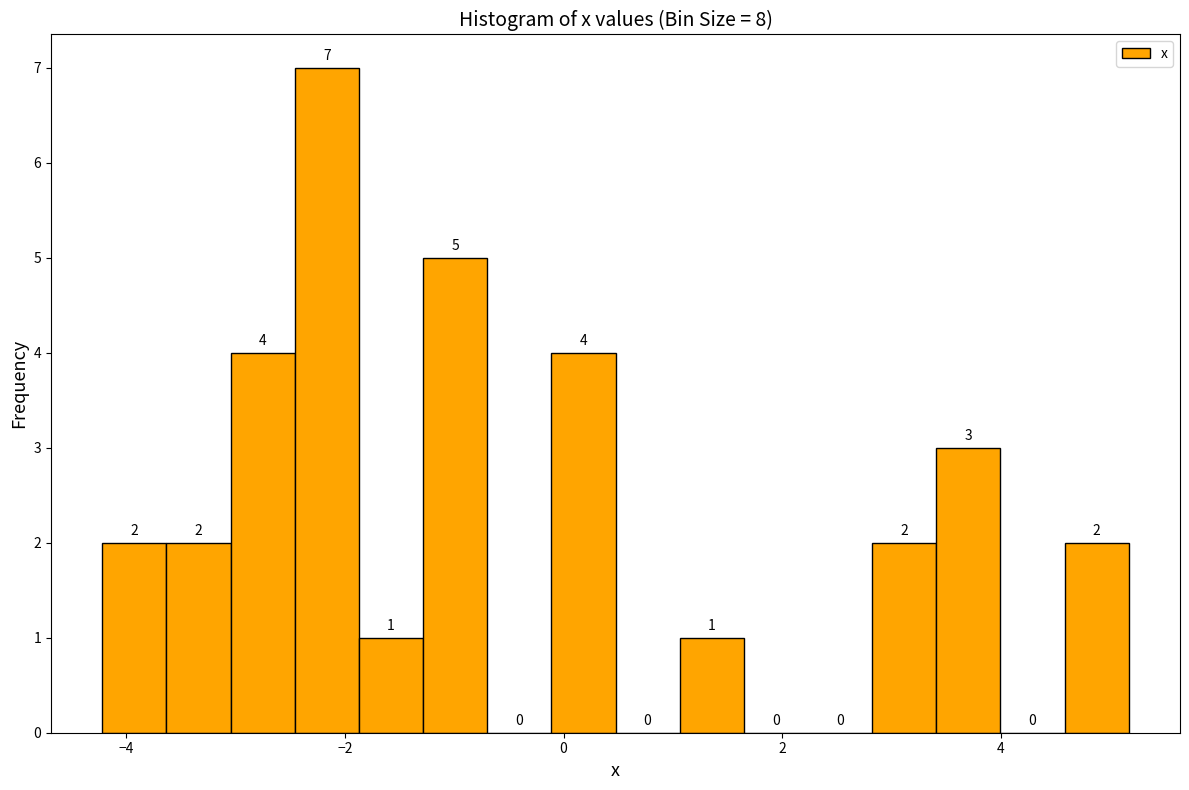

Read against the x-axis, roughly where is the centre of the tallest bar?

-2.2